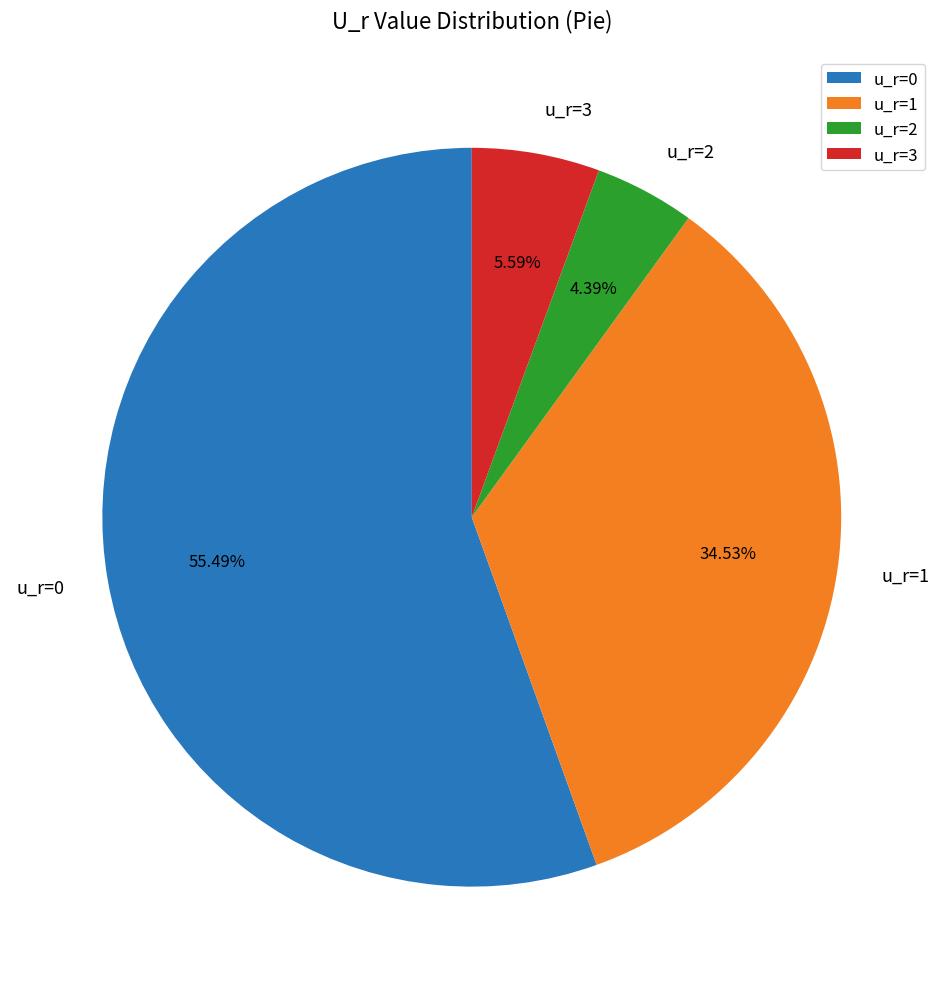

Is the sum of u_r=1 and u_r=3 greater than half?

No